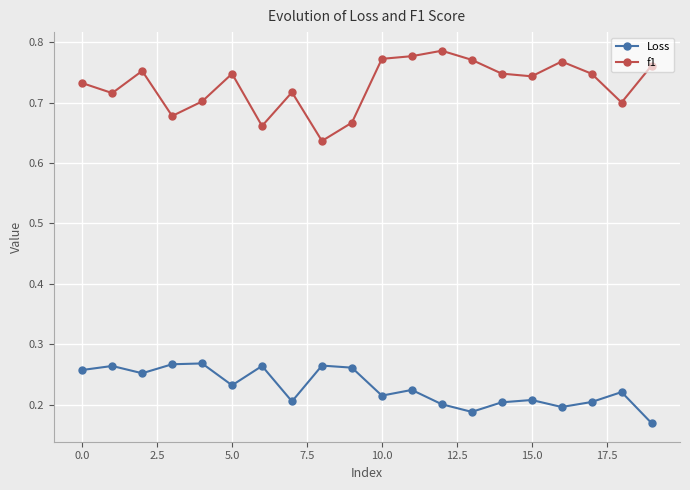

How many Loss values are between 0 and 1?

20